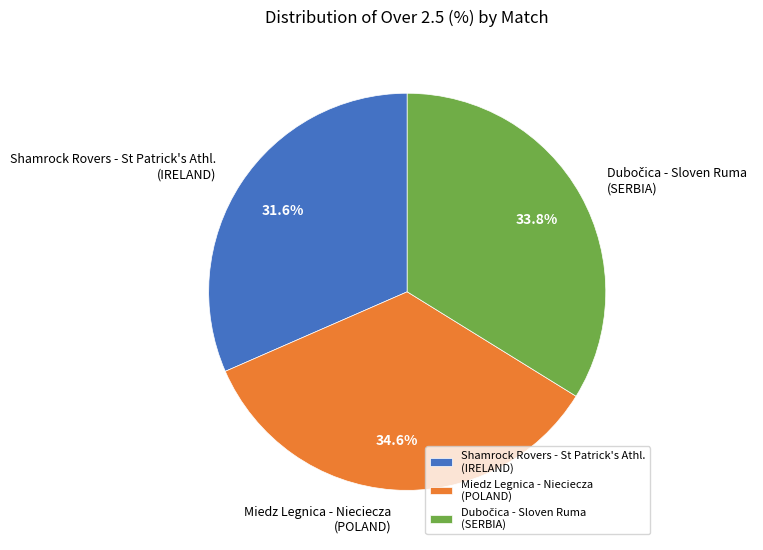

Count the number of slices in the pie.

3